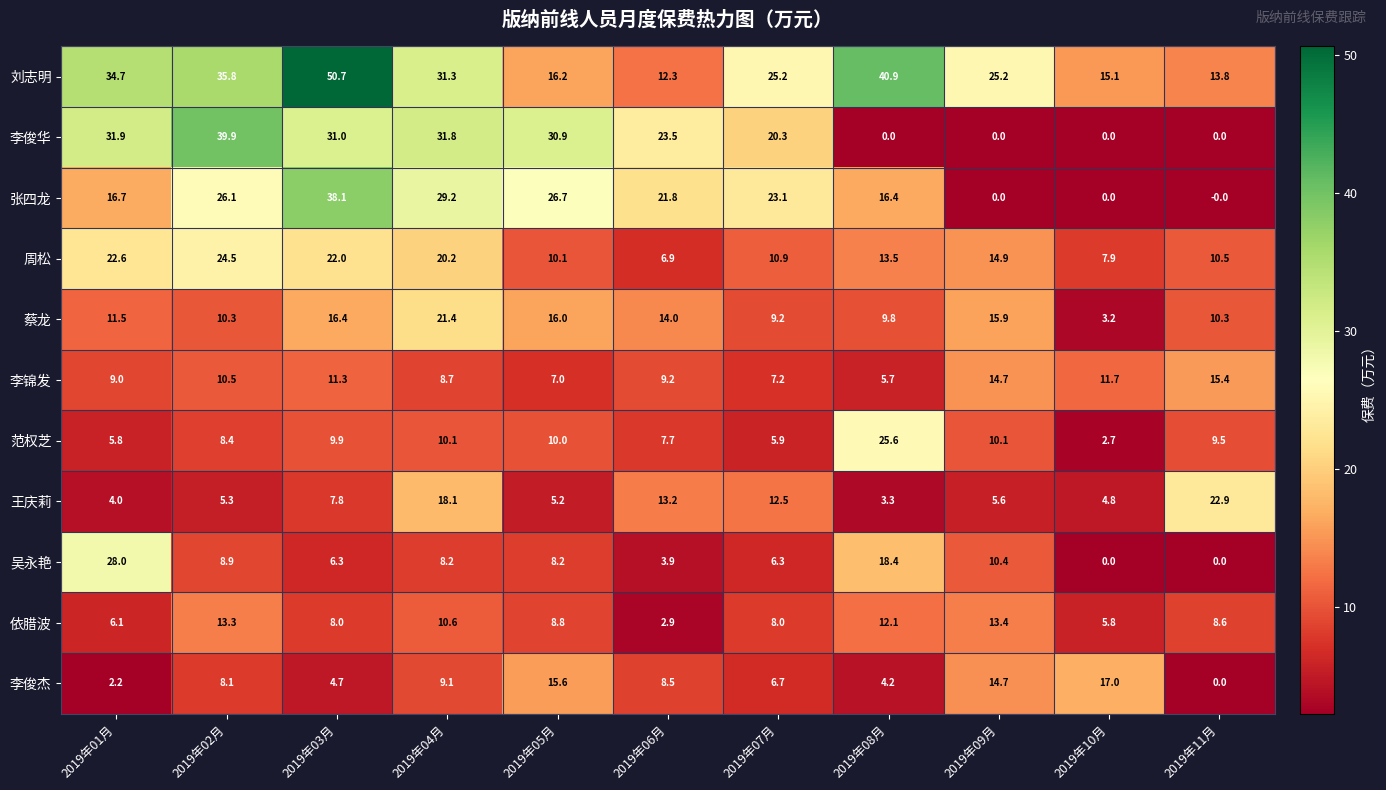

At which category is the sum across all series the highest?

2019年03月